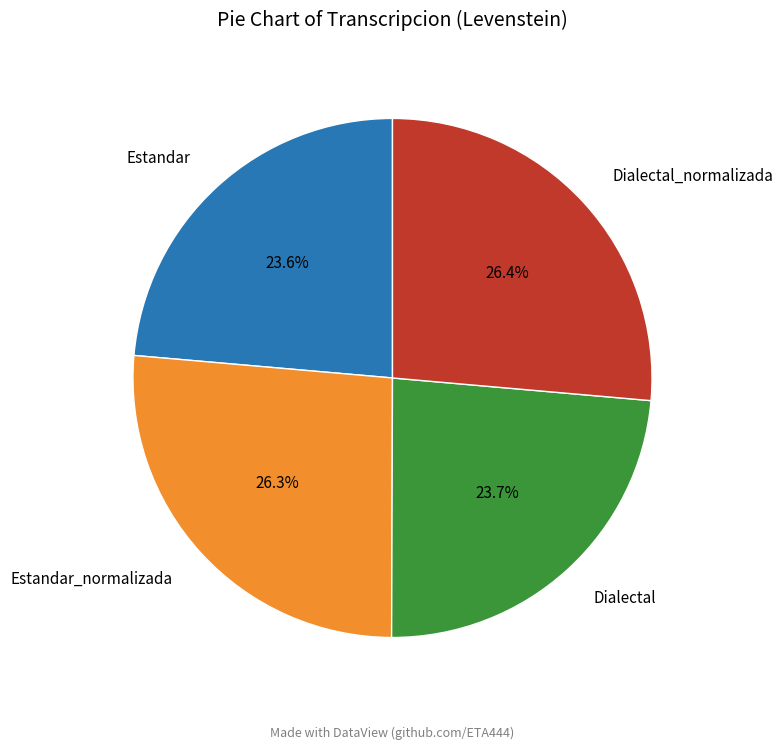

What percentage do Dialectal_normalizada and Estandar_normalizada together represent?

52.7%